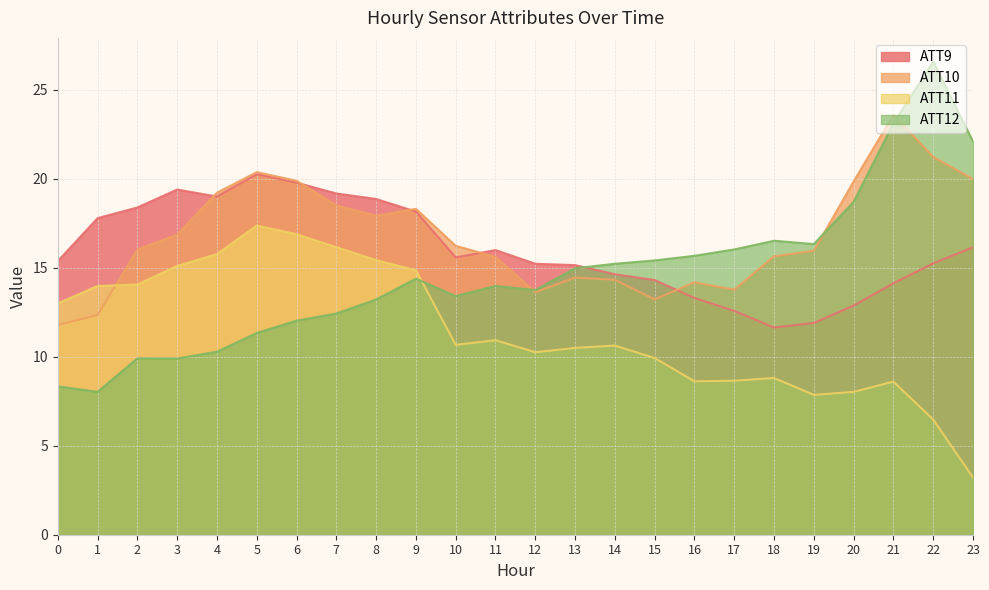

What is the difference between the ATT10 values at 17 and 15?

0.5